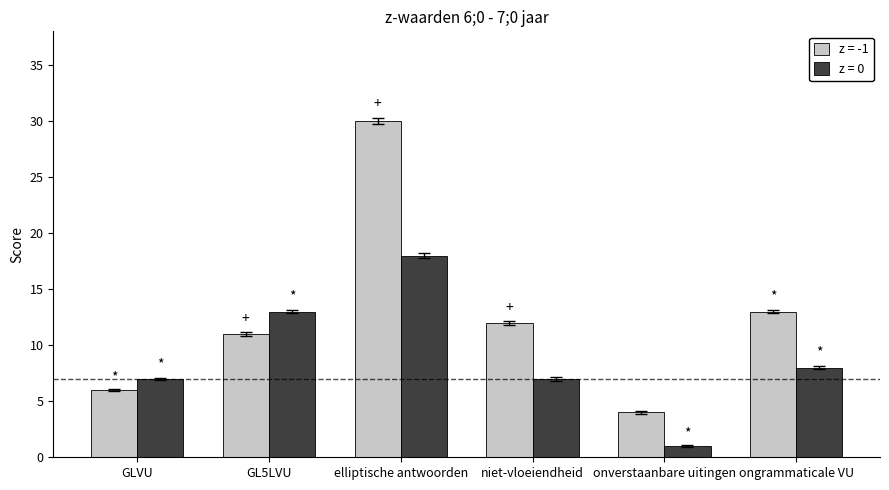

What are all the series names shown in the legend?

z = -1, z = 0